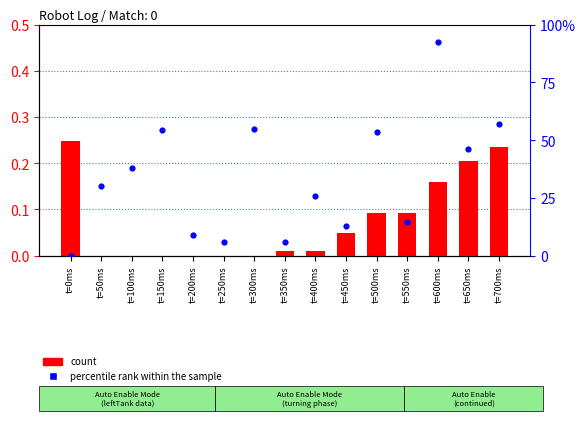

At which category is the sum across all series the highest?

t=600ms